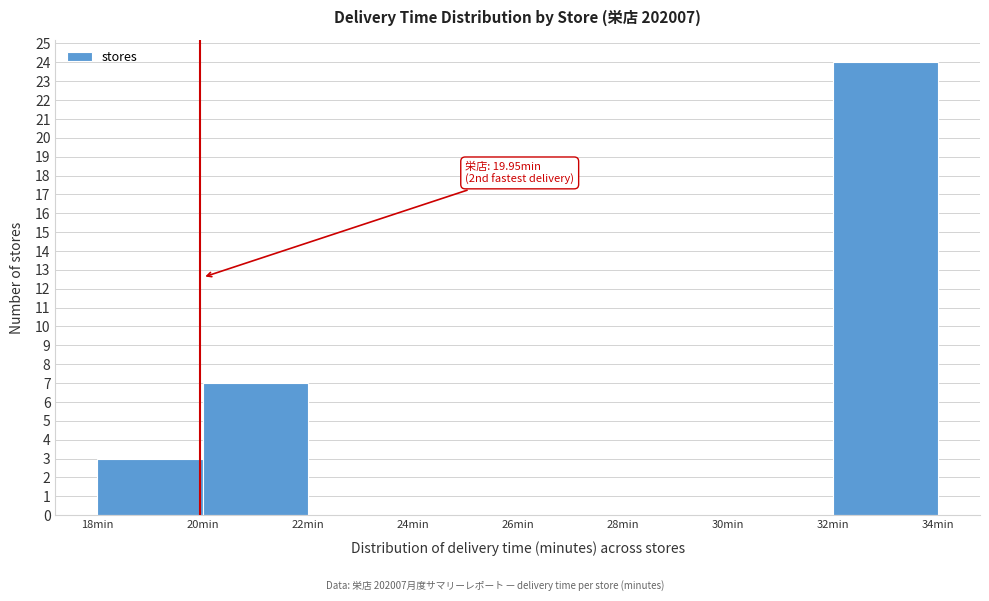

Over which range of the x-axis is the bar tallest?

32 to 34